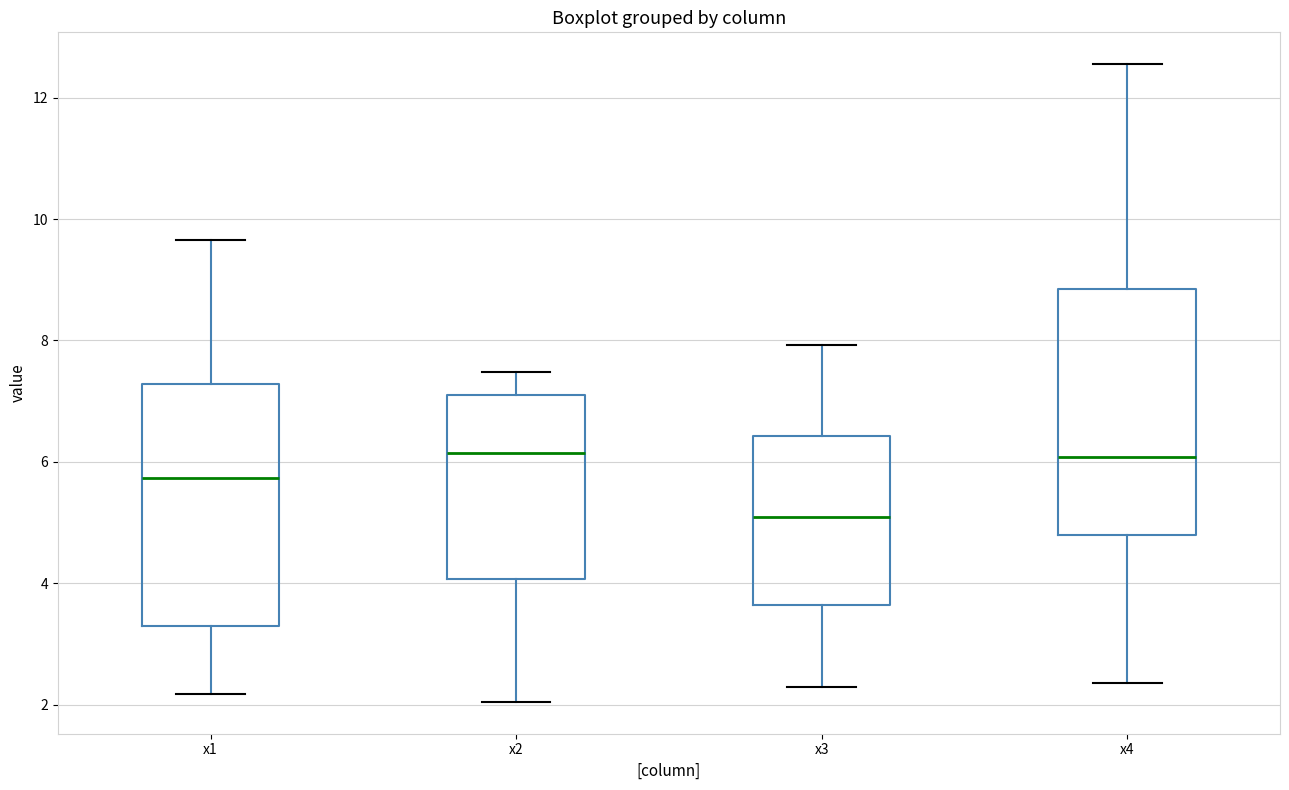

Reading left to right, read every box against the y-axis: the position of its median line, the range the box covers, and the ends of its whiskers. The values are not printed on the chart, so give them approximately, as read against the axis.

x1: median 5.8, box 3.2 to 7.2, whiskers 2.2 to 9.6
x2: median 6.2, box 4.0 to 7.0, whiskers 2.0 to 7.4
x3: median 5.0, box 3.6 to 6.4, whiskers 2.2 to 8.0
x4: median 6.0, box 4.8 to 8.8, whiskers 2.4 to 12.6